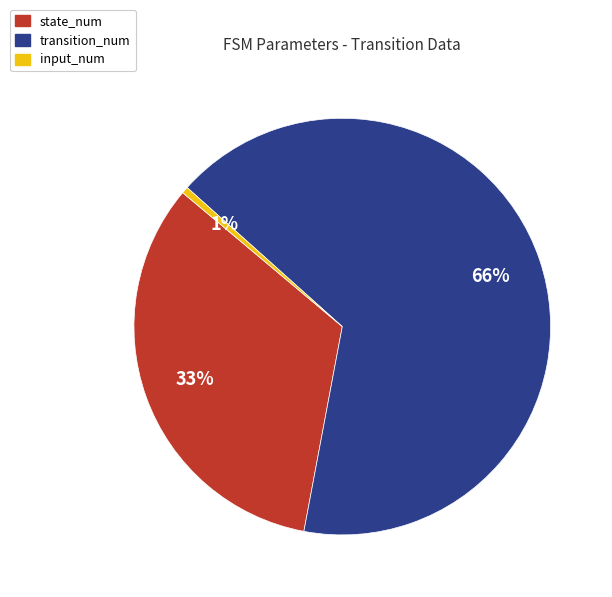

Is there a majority slice in this chart?

Yes